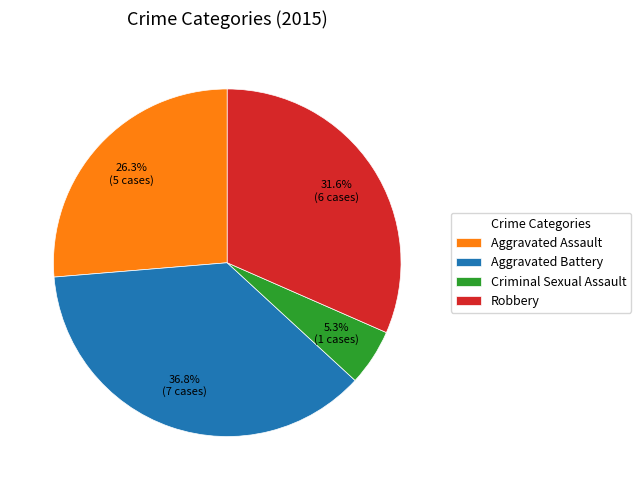

Do Aggravated Assault and Criminal Sexual Assault together represent more than half of the pie?

No